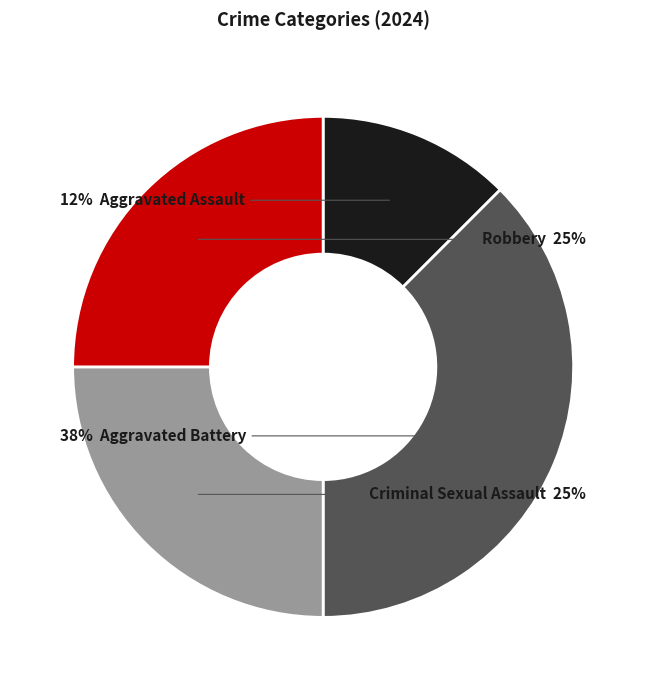

To the nearest percent, what is the average slice percentage?

25%